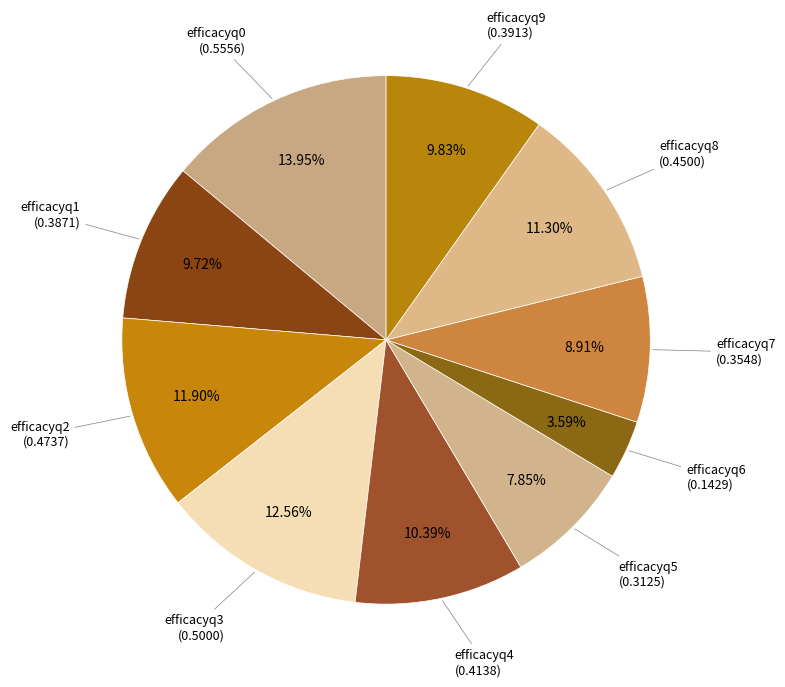

Count the number of slices in the pie.

10